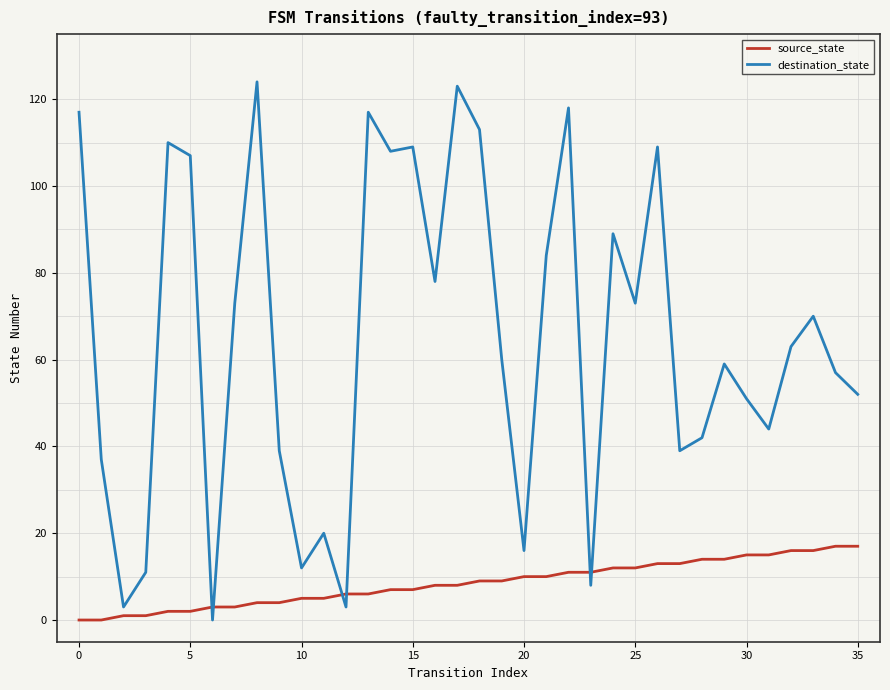

Which series has the largest range (max minus min)?

destination_state